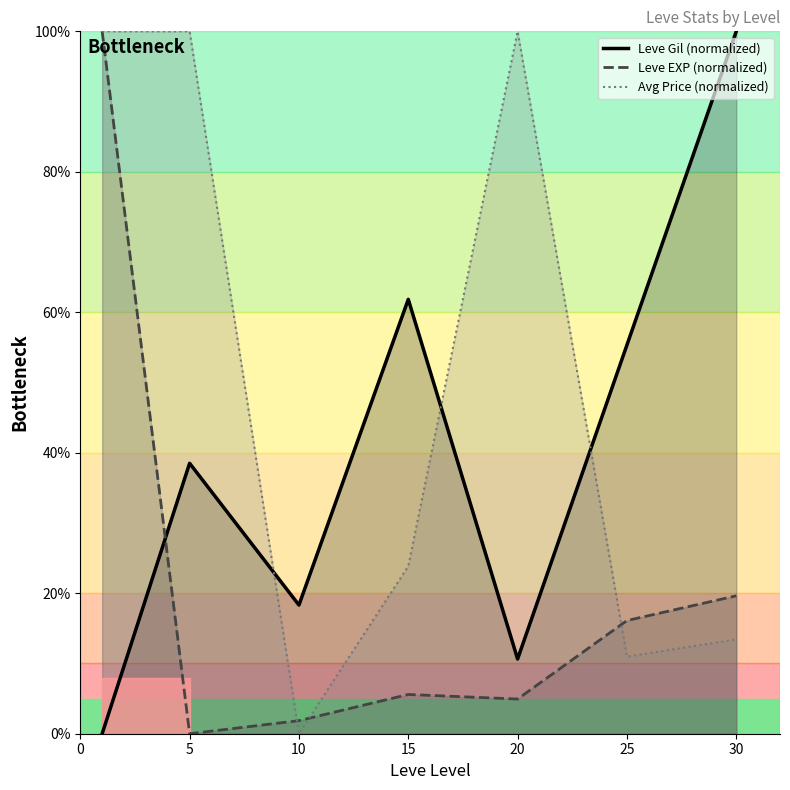

How many lines are shown in the chart?

3